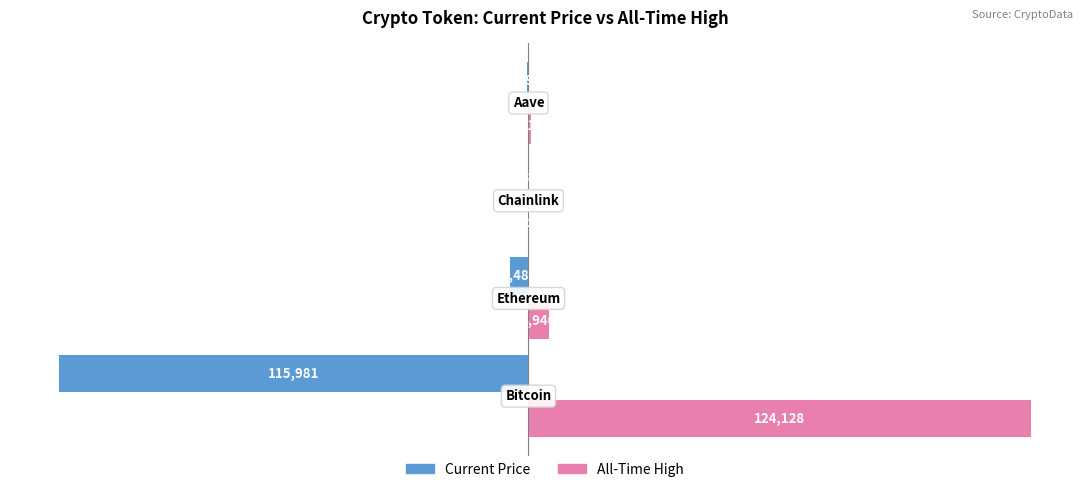

What is the maximum value shown in the chart?

124128.0